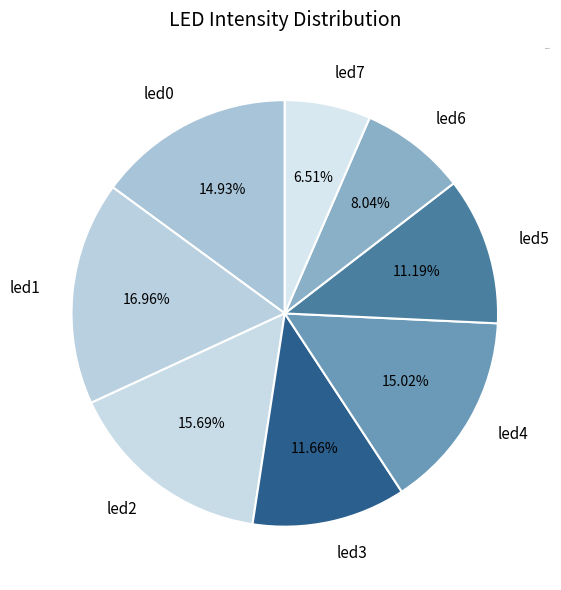

Is it true that led3 is 12% of the pie?

True